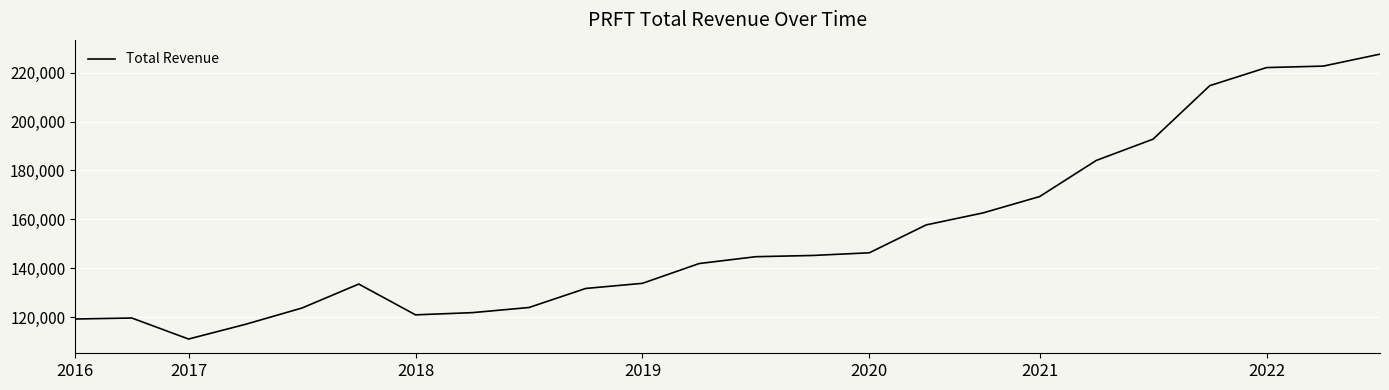

What is the difference between the maximum and minimum values?

116600